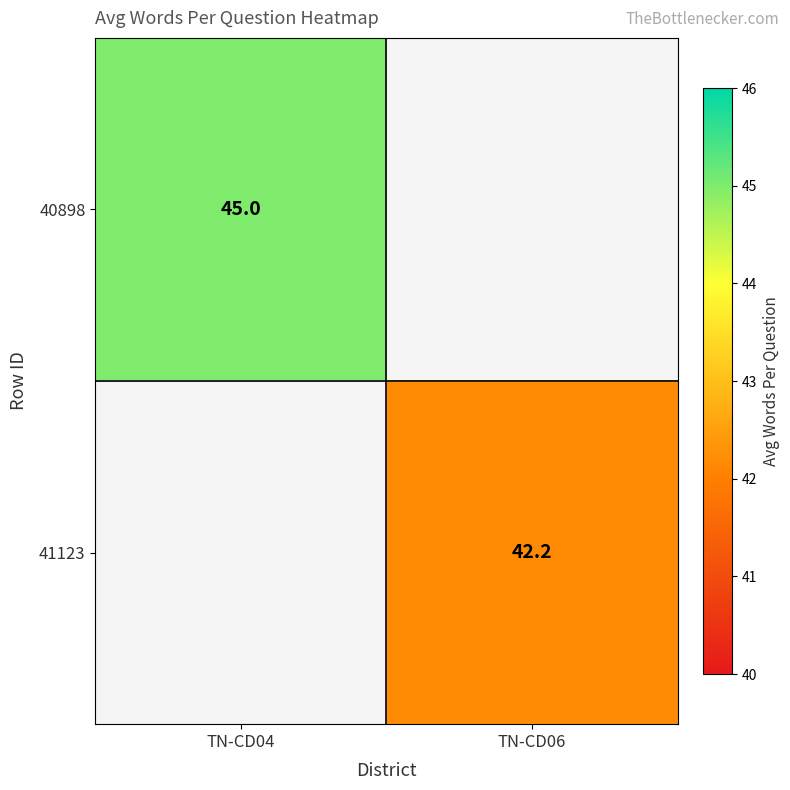

True or false: 41123 has a value of 42.2 at TN-CD06.

True